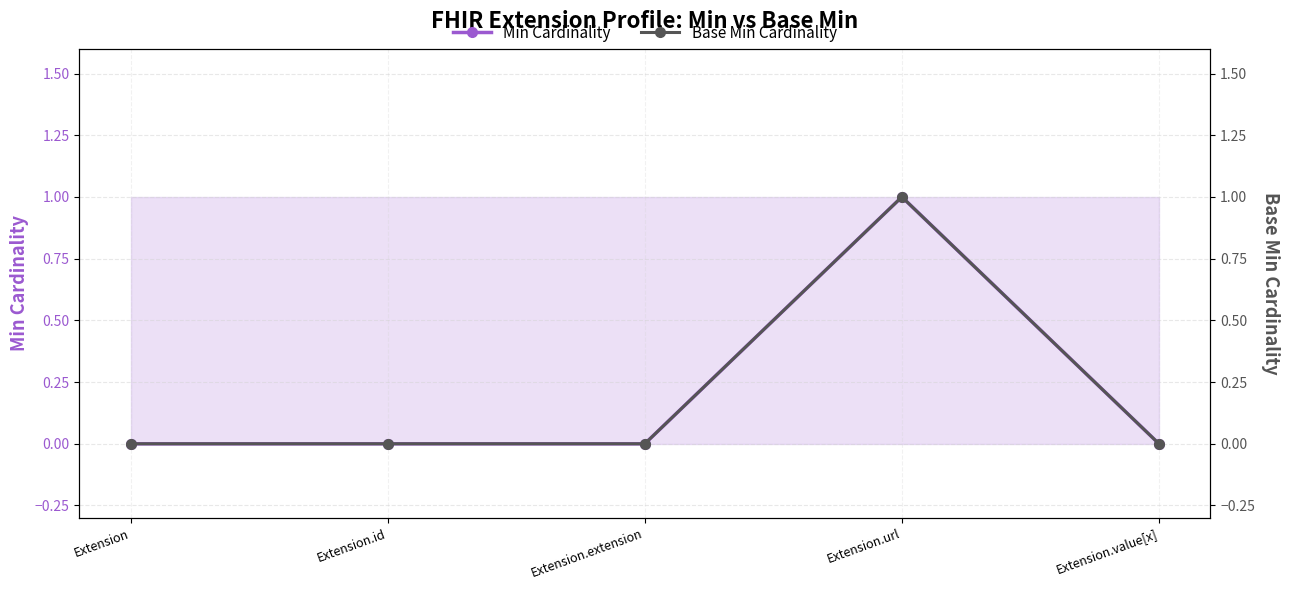

At how many categories does at least one series exceed 0?

1